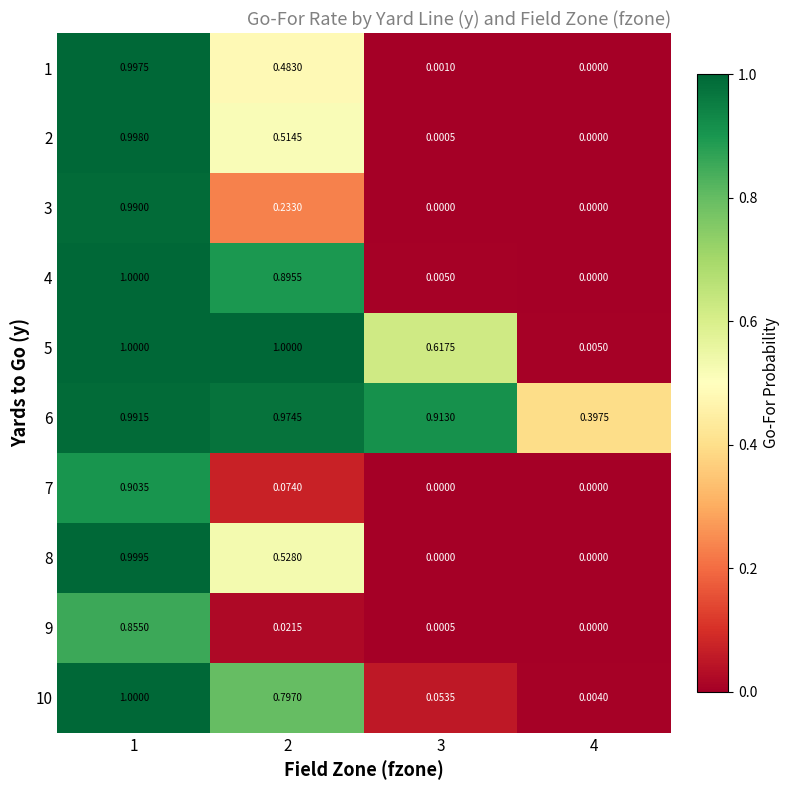

What is the difference between the highest and lowest values at 2?

1.0